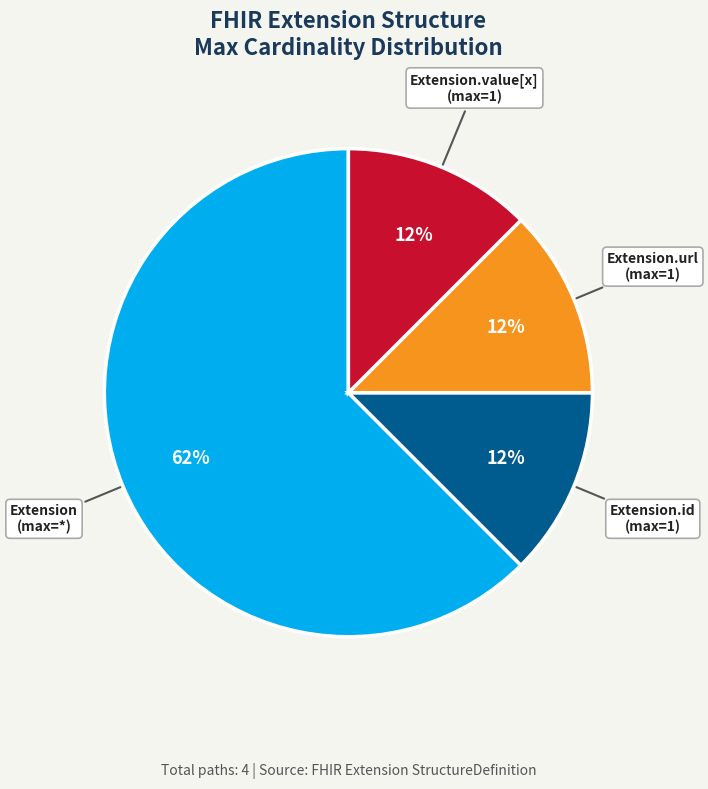

What is the majority slice?

Extension (max=*)